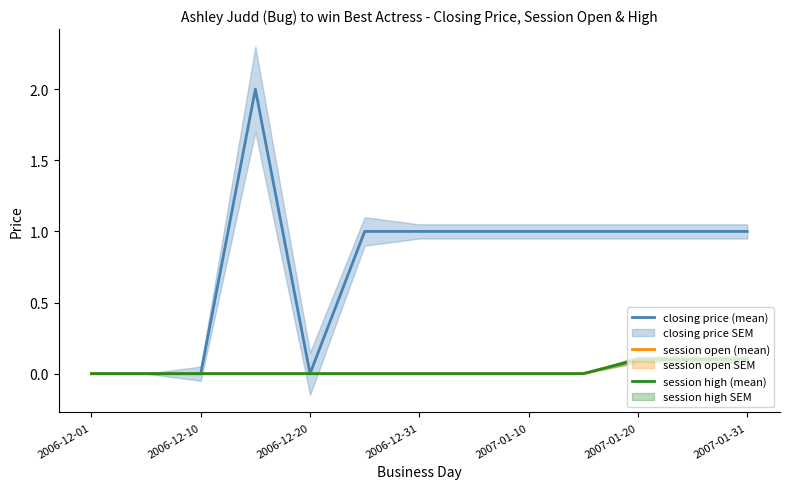

Is it true that closing price (mean) equals 1.0 at 2007-01-20?

True